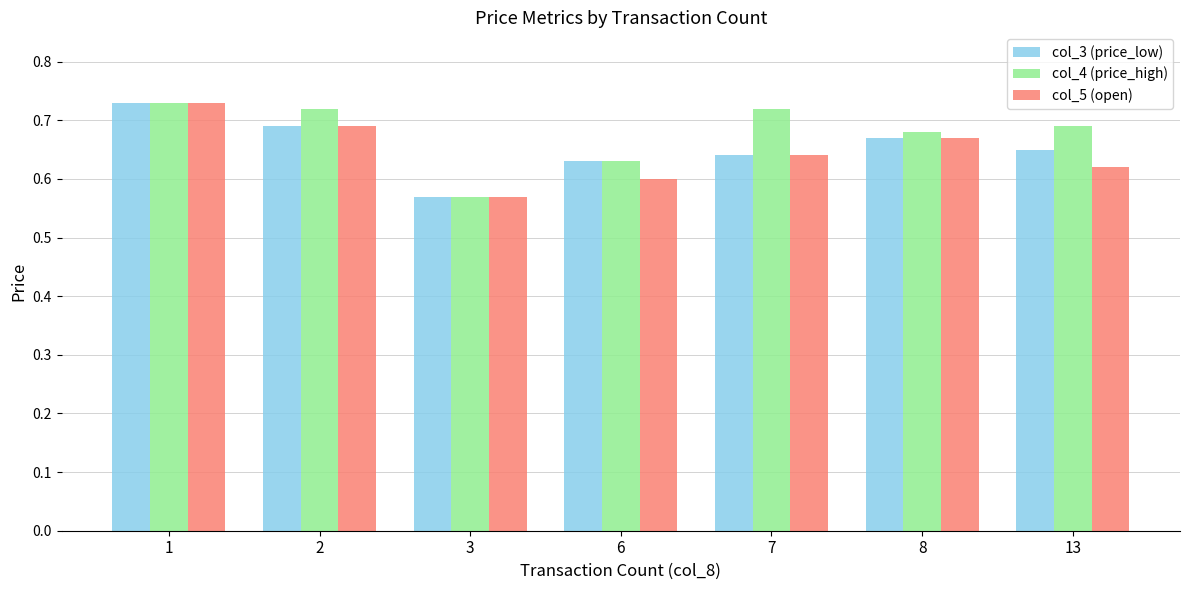

Rank the series by their average value, from highest to lowest.

col_4 (price_high), col_3 (price_low), col_5 (open)